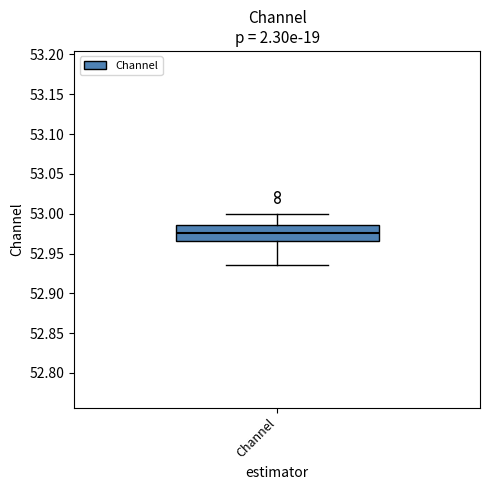

Read this box plot against the y-axis: the position of the median line, the range covered by the box, and the ends of both whiskers. The values are not printed on the chart, so give them approximately, as read against the axis.

median 52.975, box 52.965 to 52.985, whiskers 52.935 to 53.000